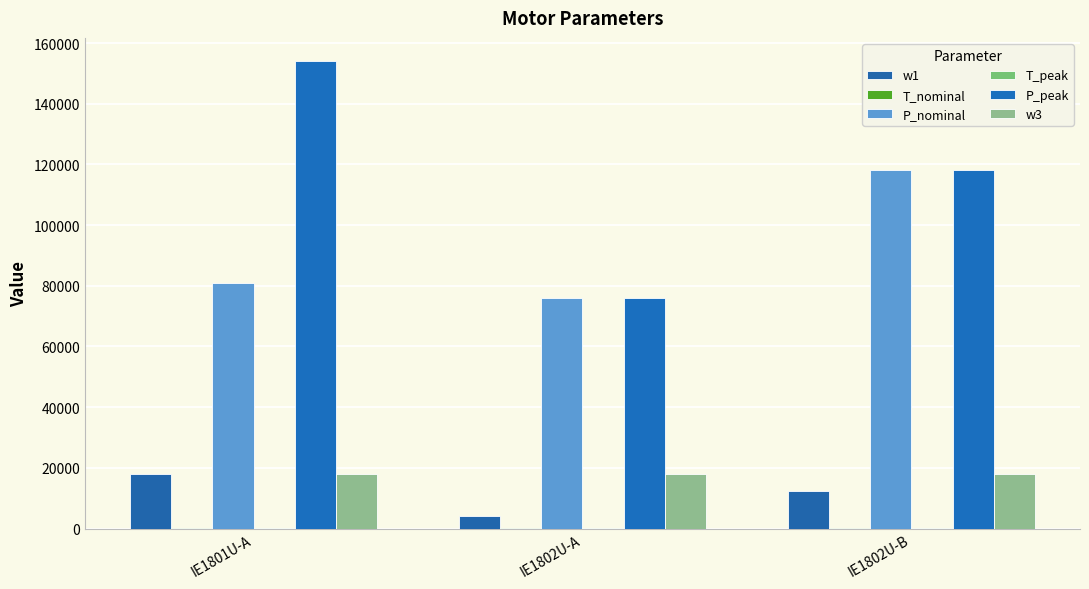

How many categories are shown in the chart?

3